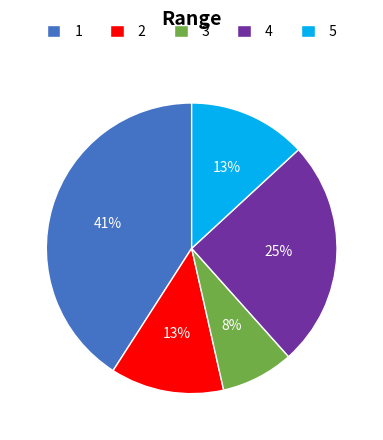

Which slice is the smallest?

3